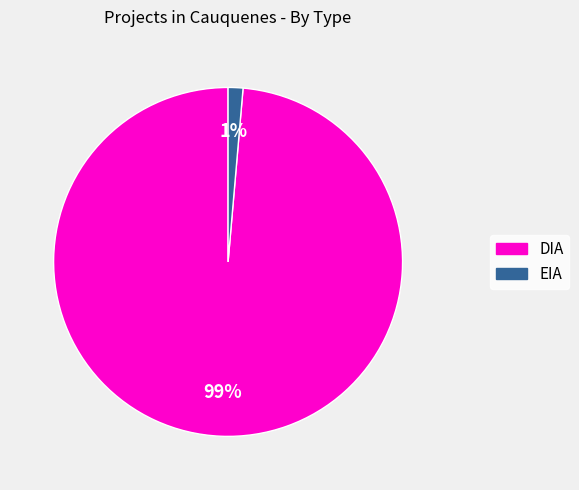

Is it true that DIA is 99% of the pie?

True